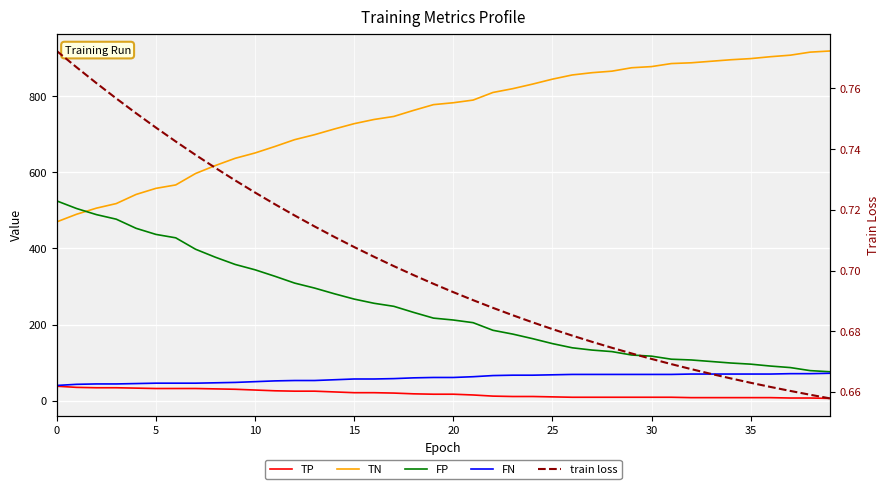

What is the difference between the highest and lowest values at 33?

891.3